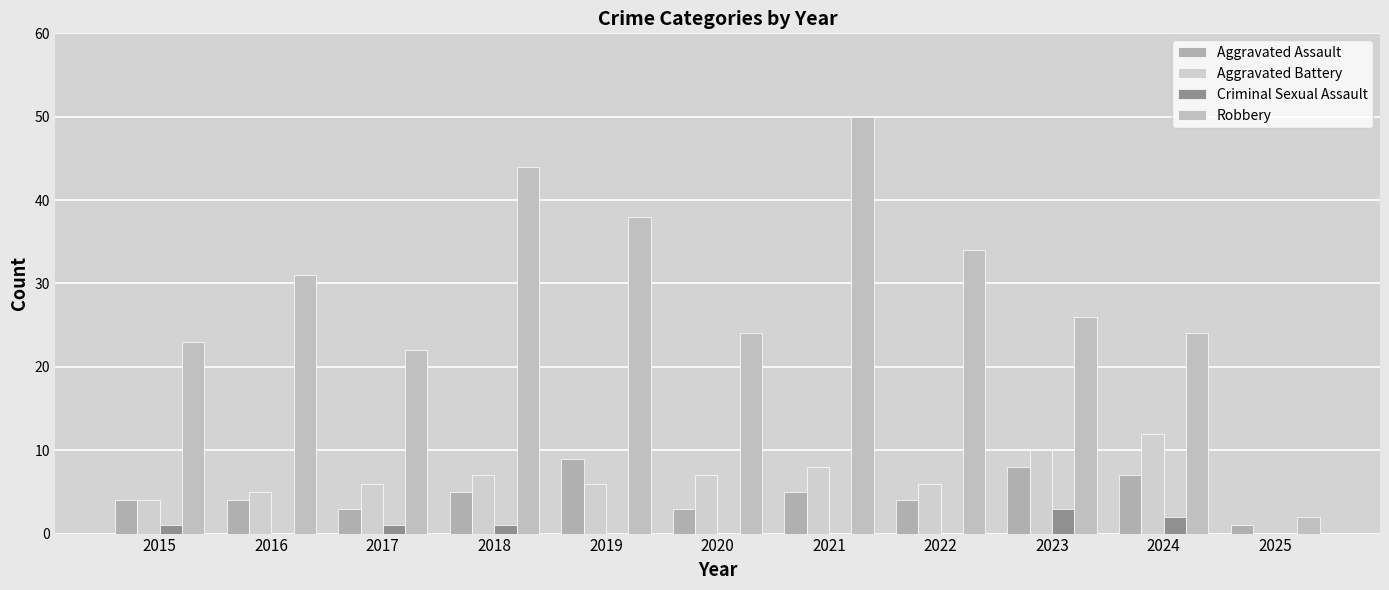

At which category is the sum across all series the highest?

2021